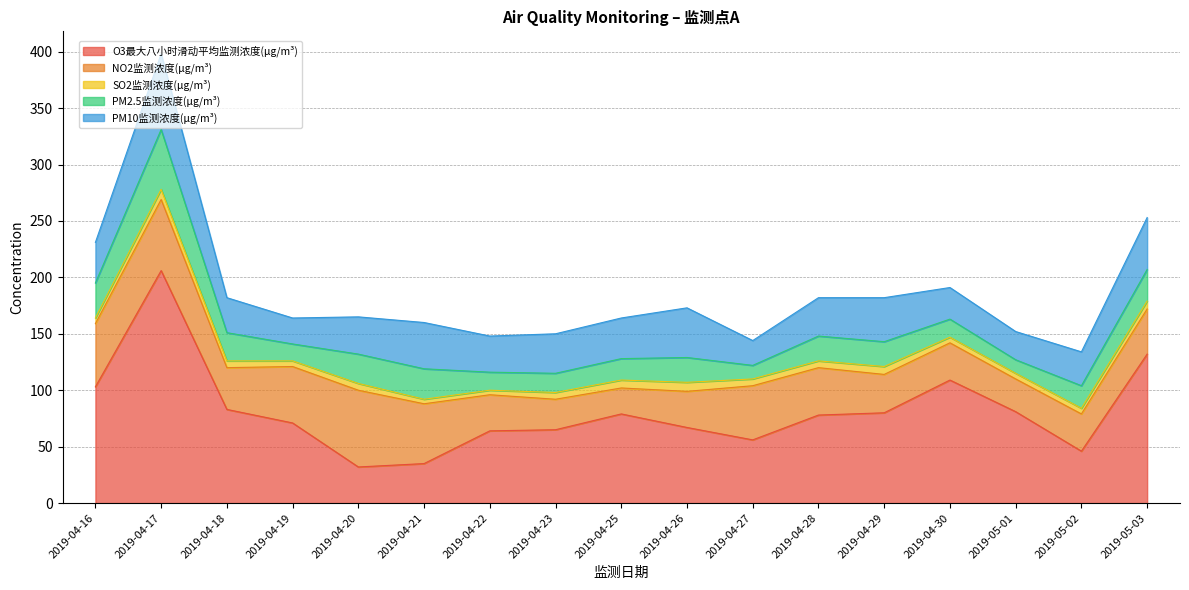

What is the average value of the PM10监测浓度(μg/m³) series?

35